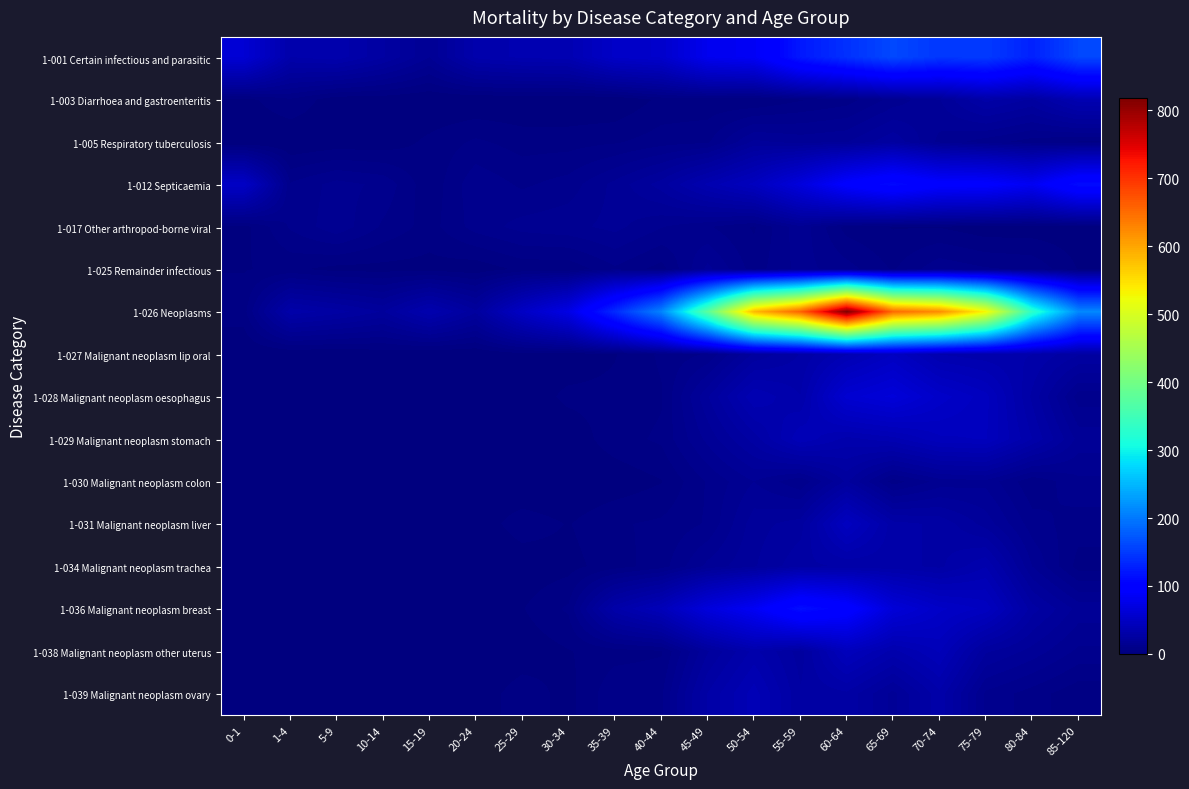

Which series has the widest spread of values?

1-026 Neoplasms